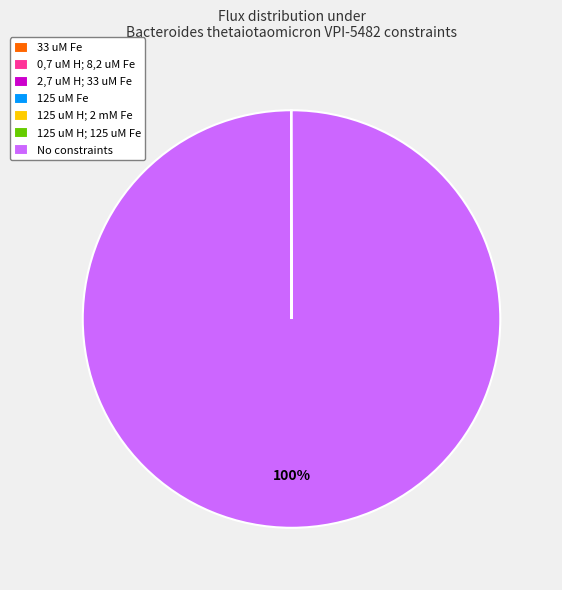

What percentage is the No constraints slice, to the nearest percent?

100%